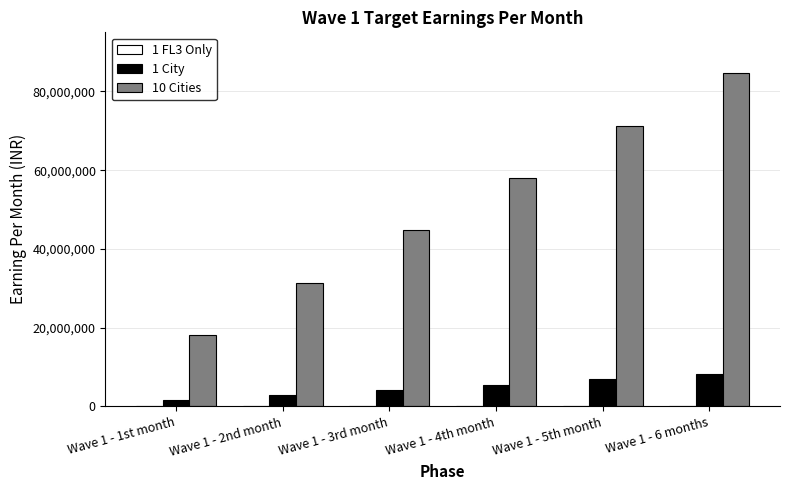

The value of 10 Cities at Wave 1 - 6 months is 17084160. True or false?

False